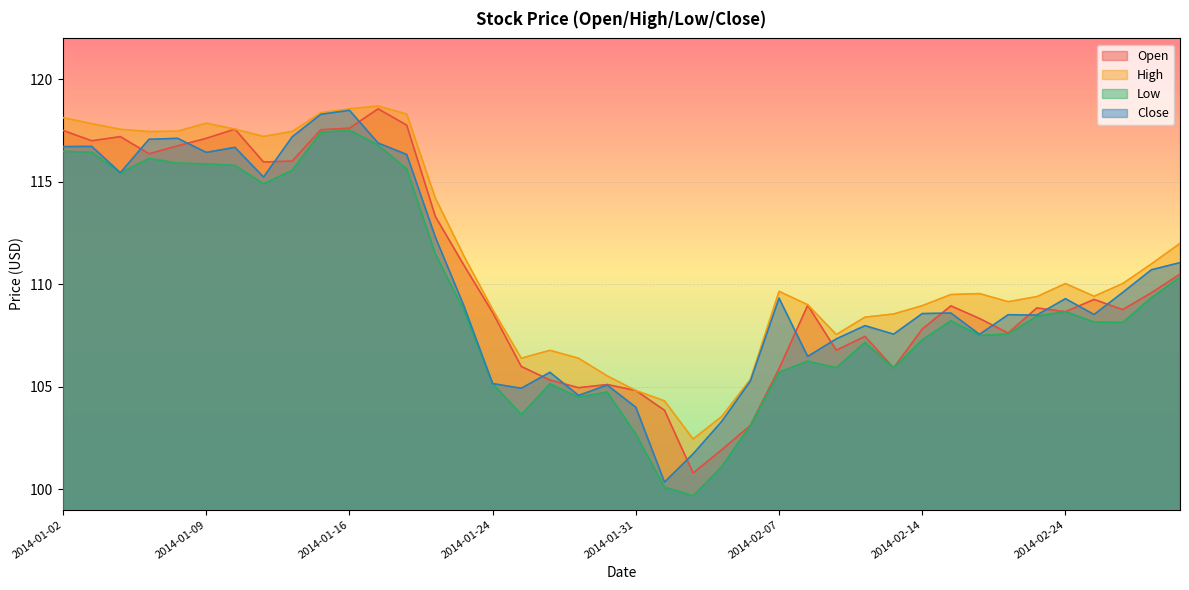

Which series has the largest total across all categories?

High